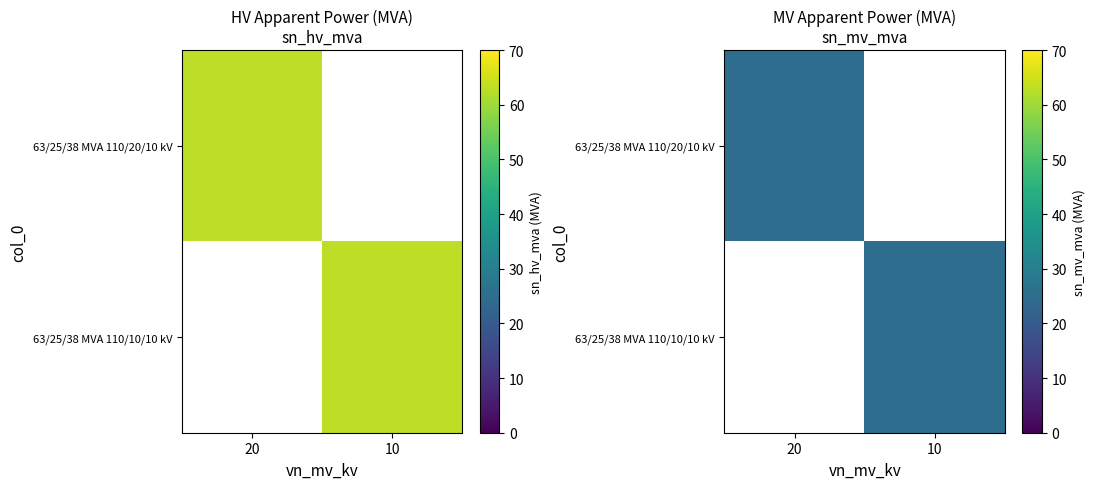

How many values in 63/25/38 MVA 110/20/10 kV are above zero?

1